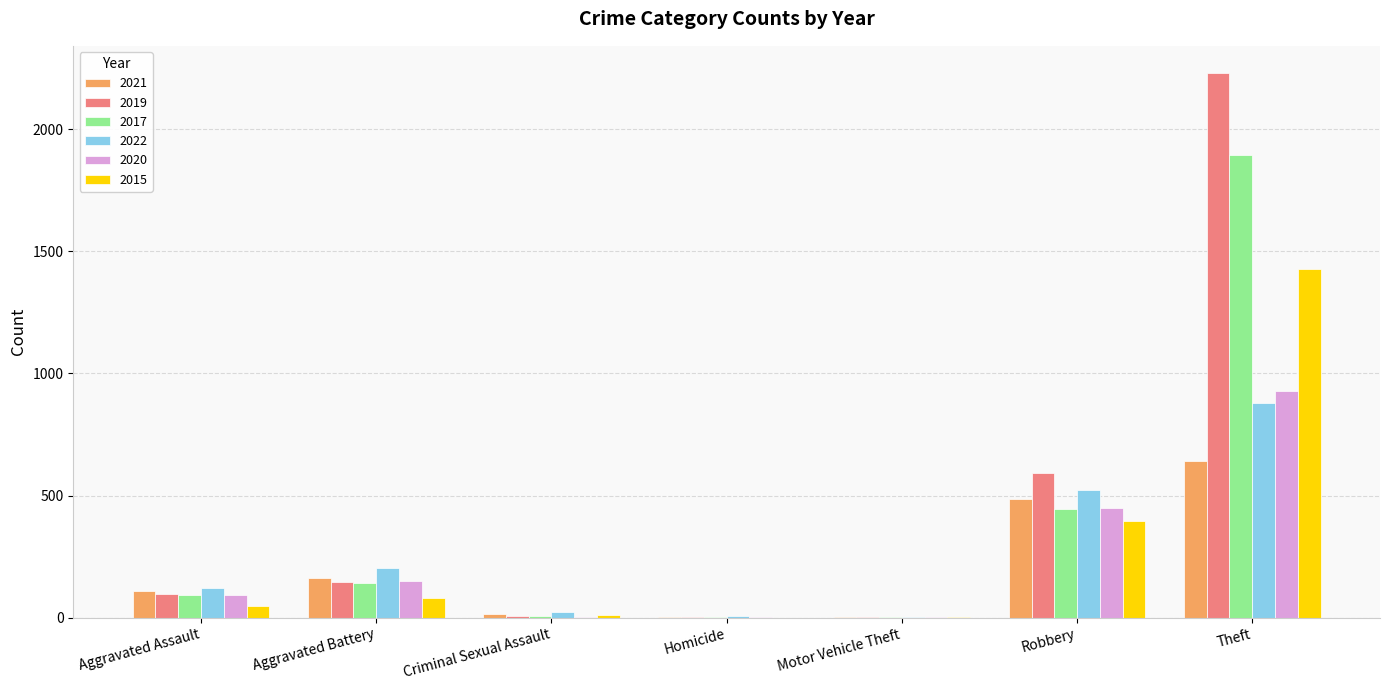

Is the value of 2021 at Aggravated Battery greater than the value of 2015 at Robbery?

No